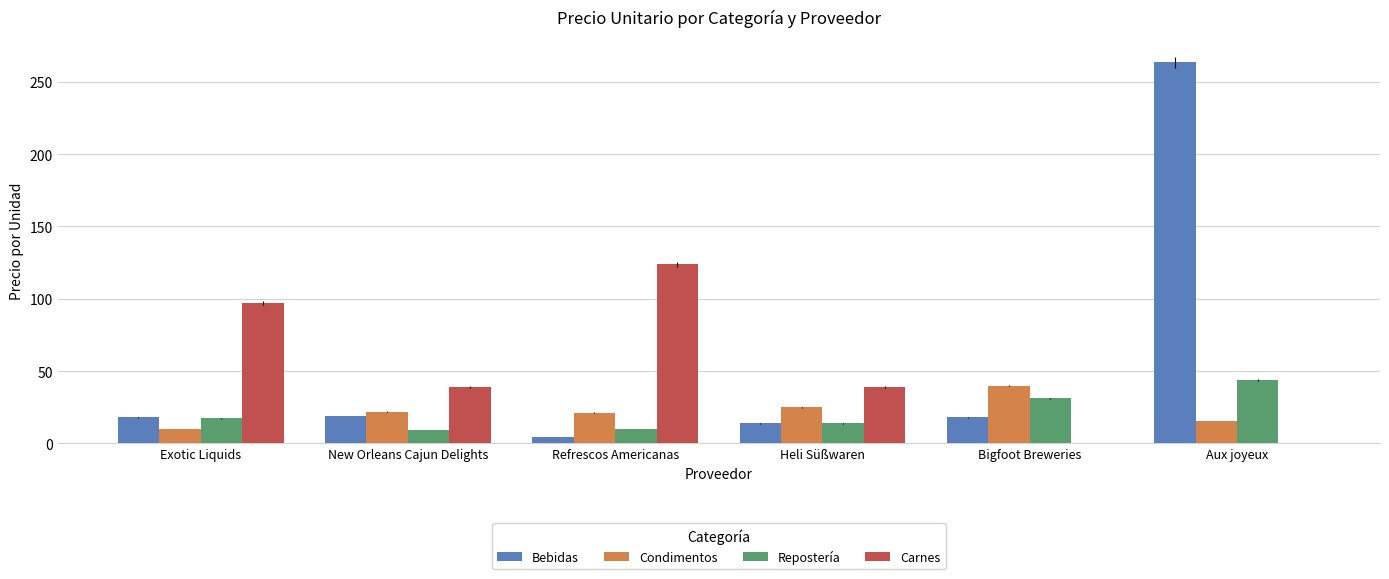

What is the total value across all series at Aux joyeux?

322.9